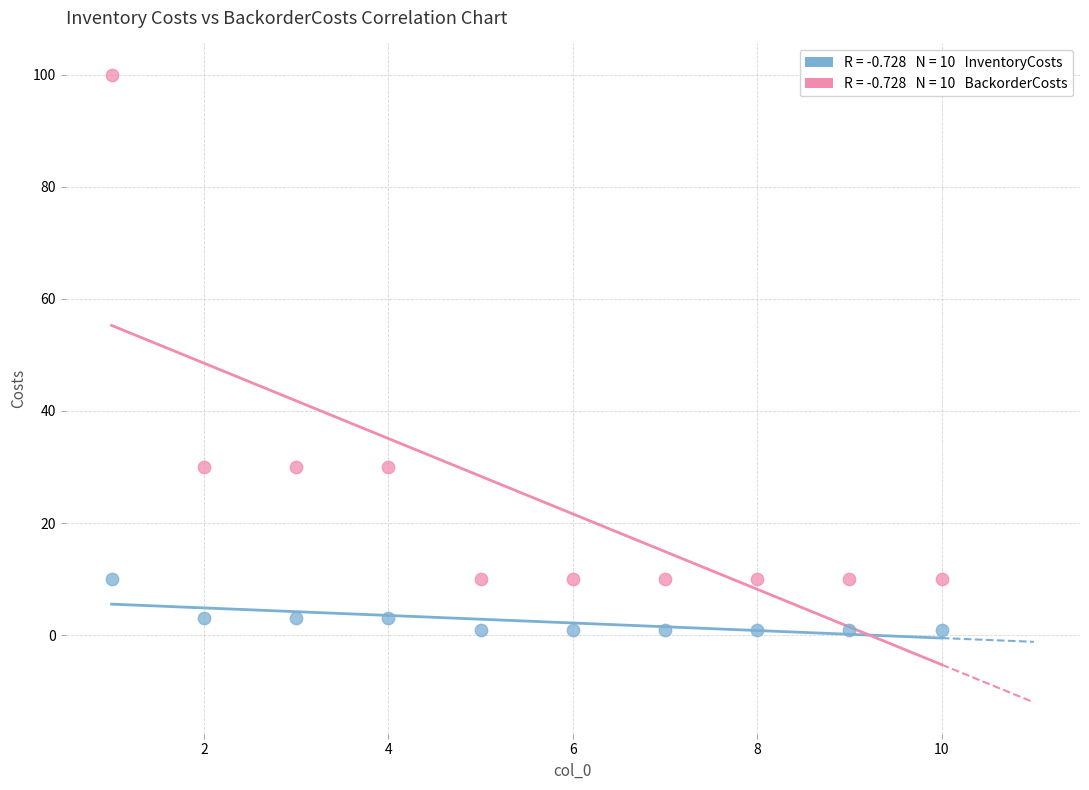

Across all data points, what is the range of Y values (max minus min)?

99